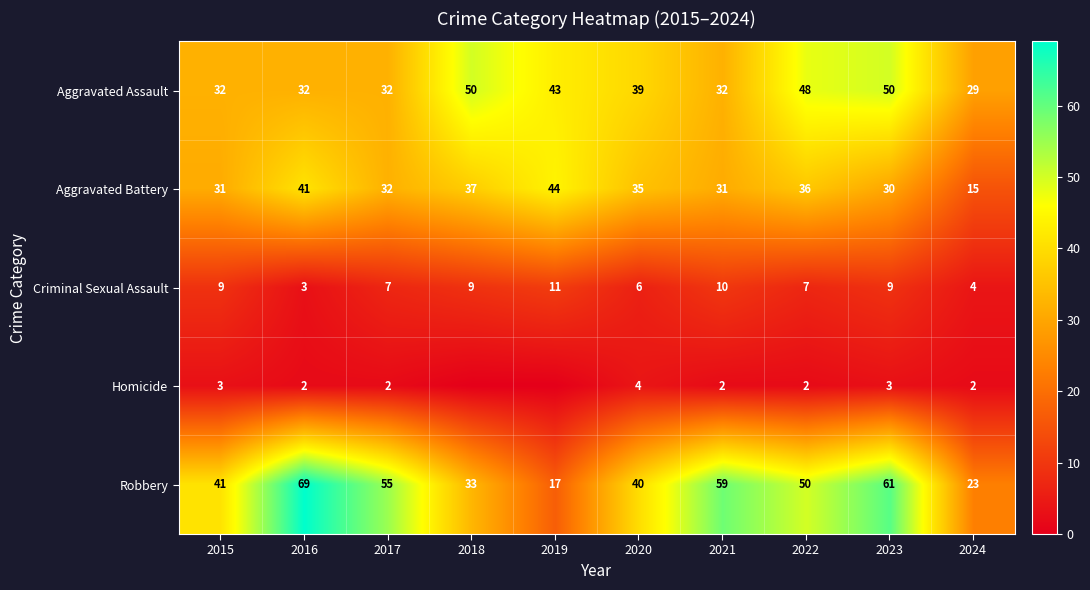

Read the Robbery value at 2019.

17